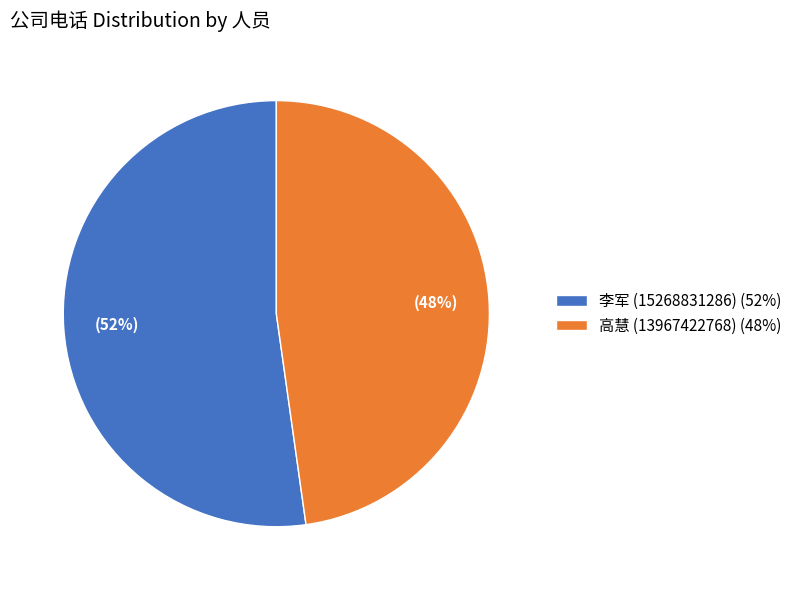

To the nearest percent, what portion does 高慧 (13967422768) represent?

48%